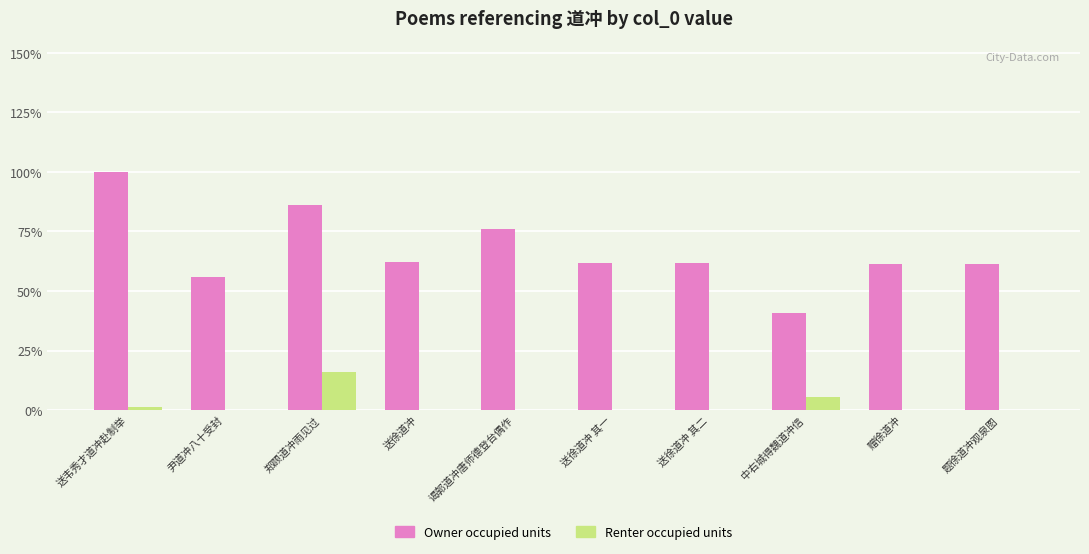

True or false: Renter occupied units has a value of 0 at 送徐道冲 其一.

True